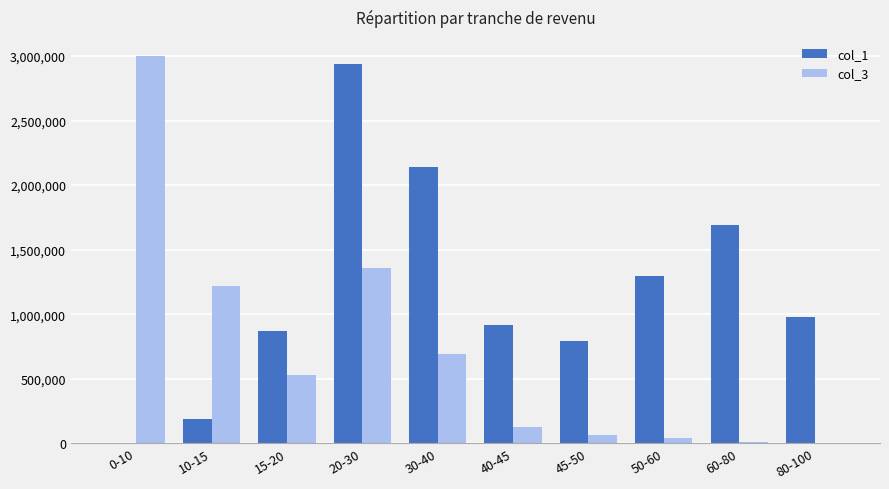

The col_1 series shows 184199 at 10-15. True or false?

True